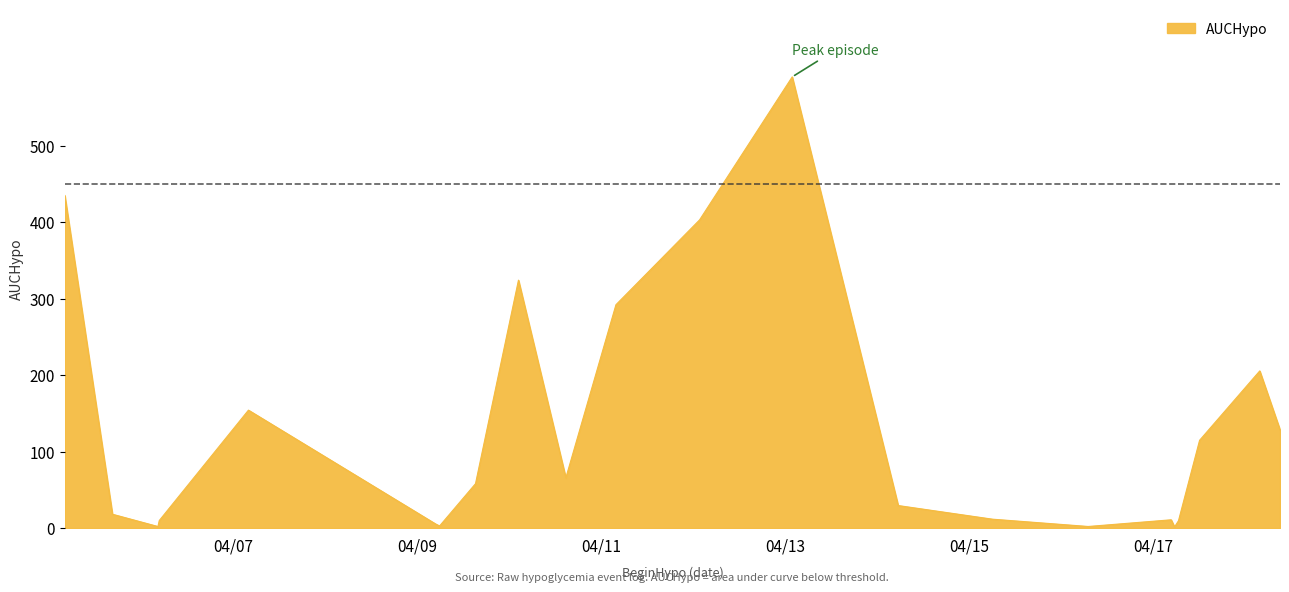

What is the greatest value displayed?

589.8